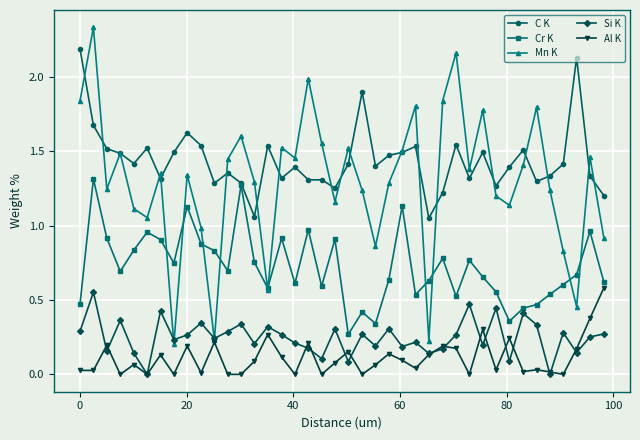

True or false: C K and Al K intersect in this chart.

False